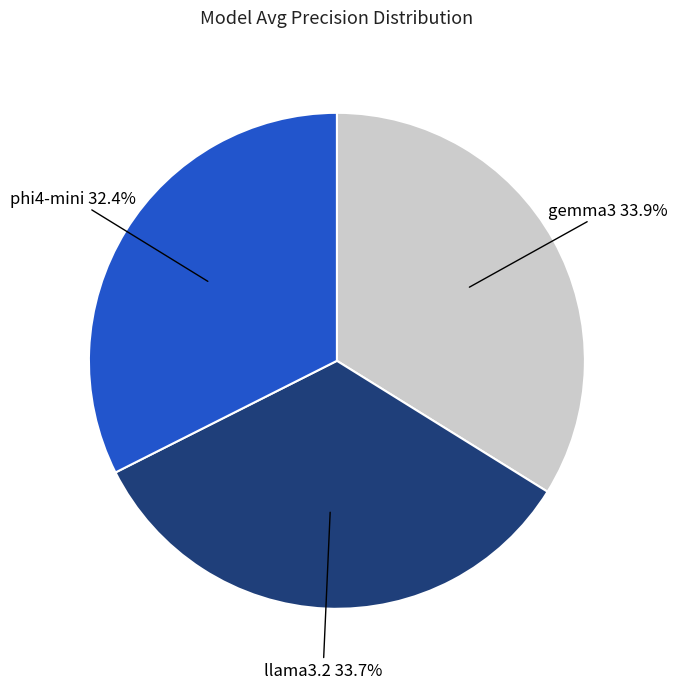

Count the number of slices in the pie.

3